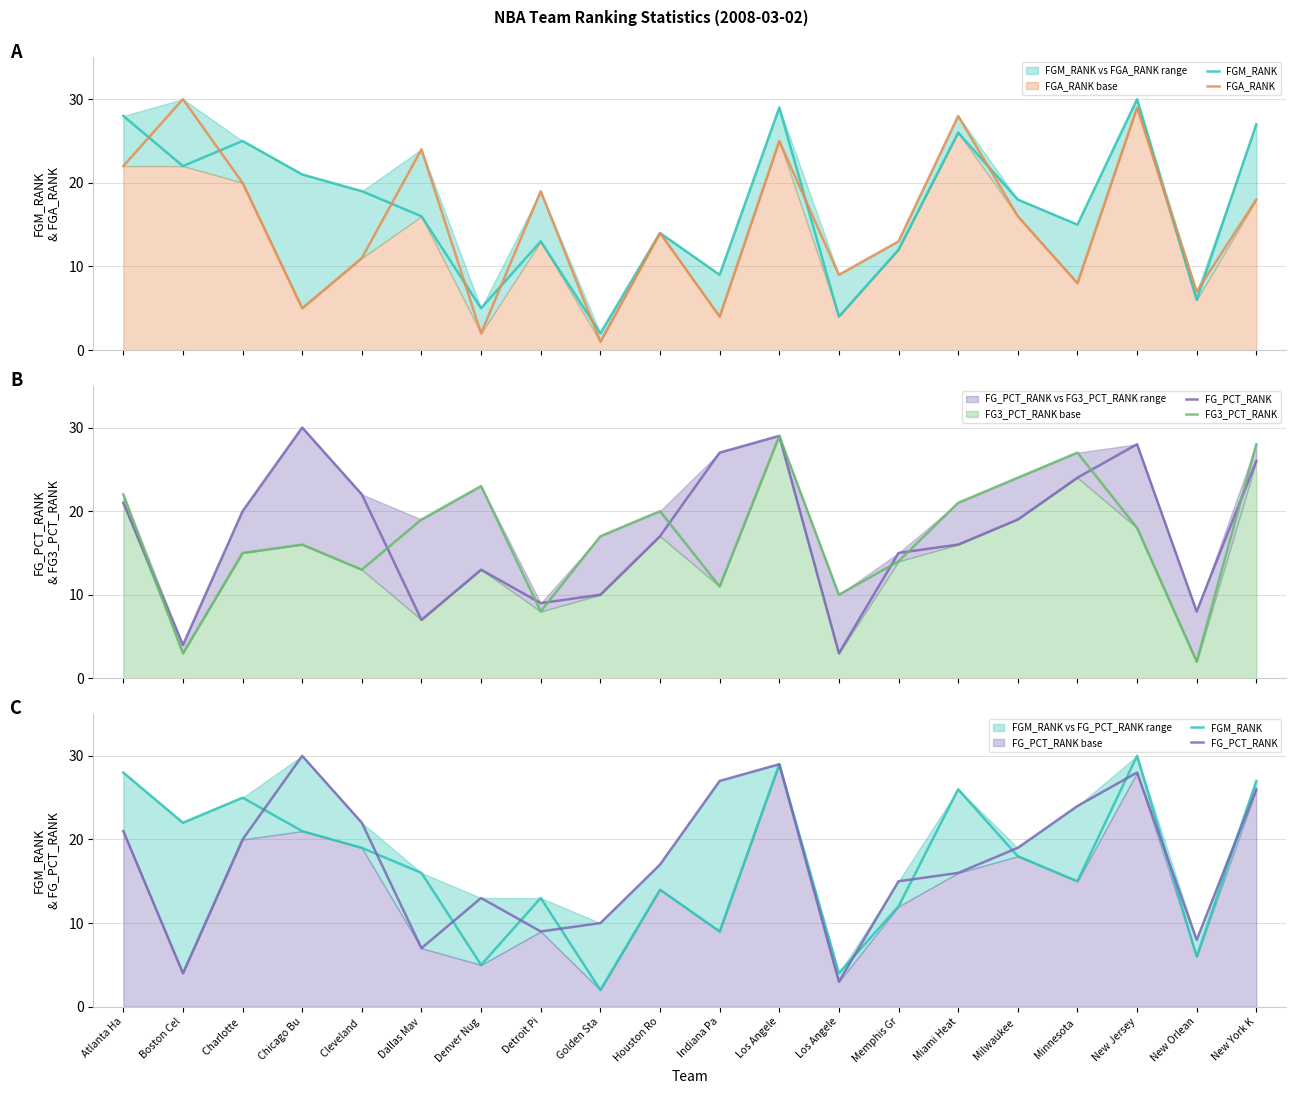

True or false: FG_PCT_RANK has a value of 3 at Los Angele.

True